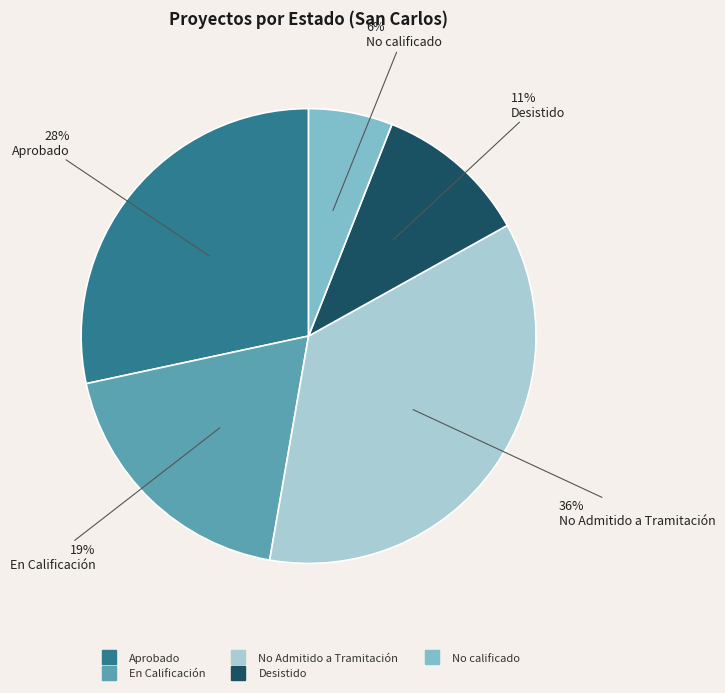

To the nearest percent, what is the average slice percentage?

20%